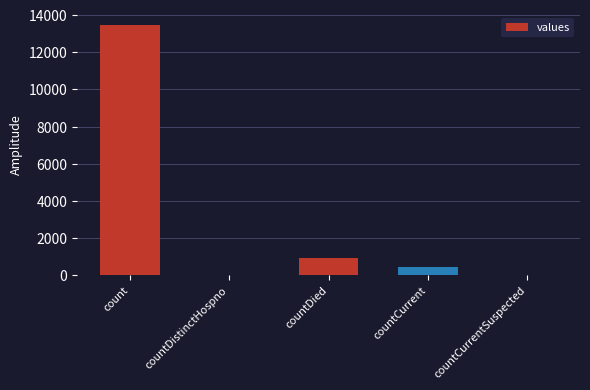

Is it true that the value at countDistinctHospno is 0?

True